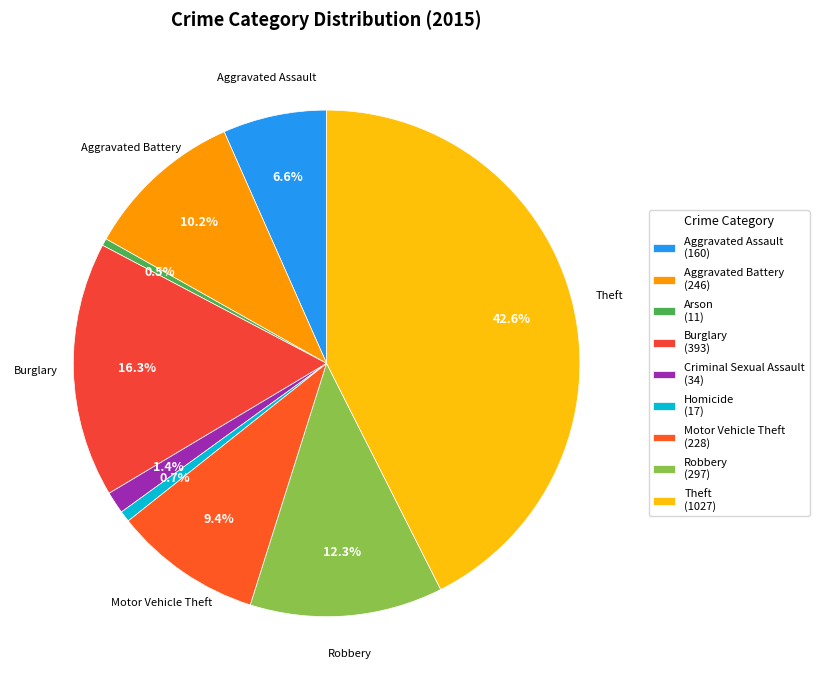

Is there a majority slice in this chart?

No